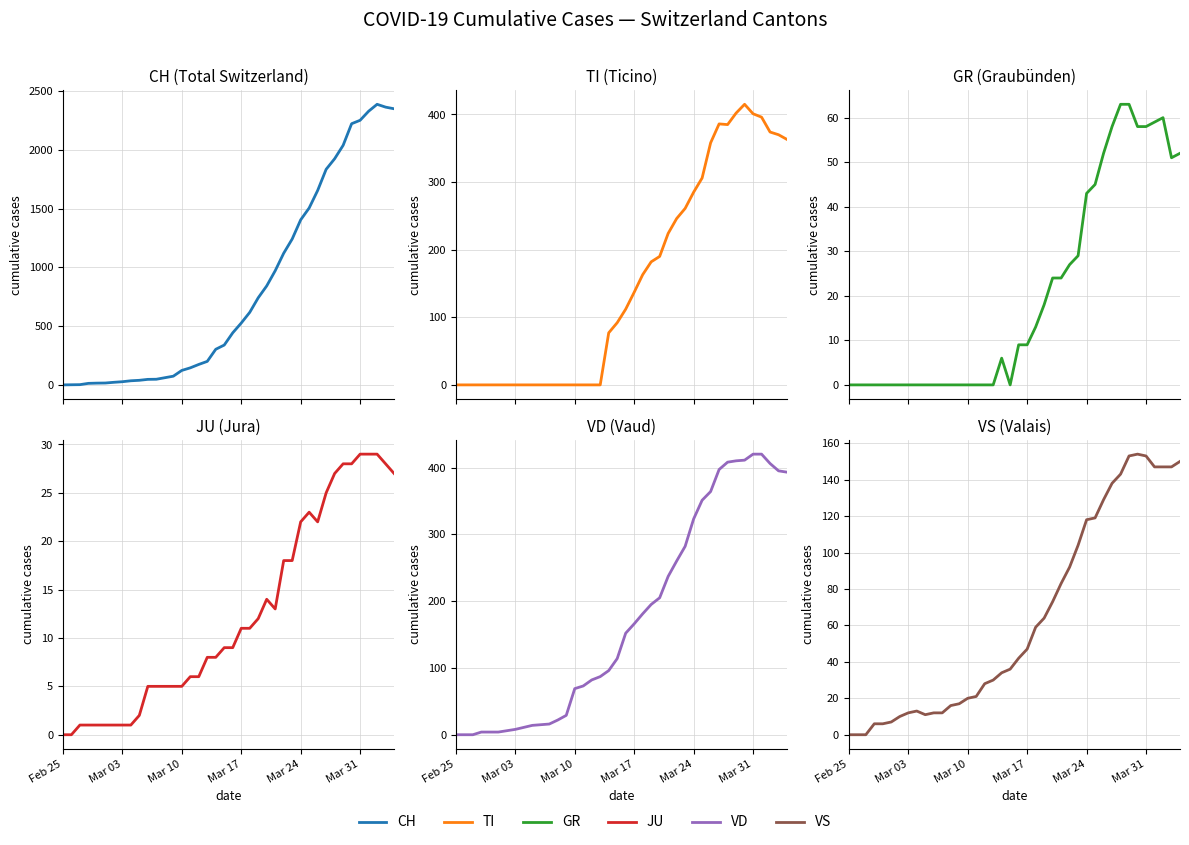

Which series has the largest range (max minus min)?

CH